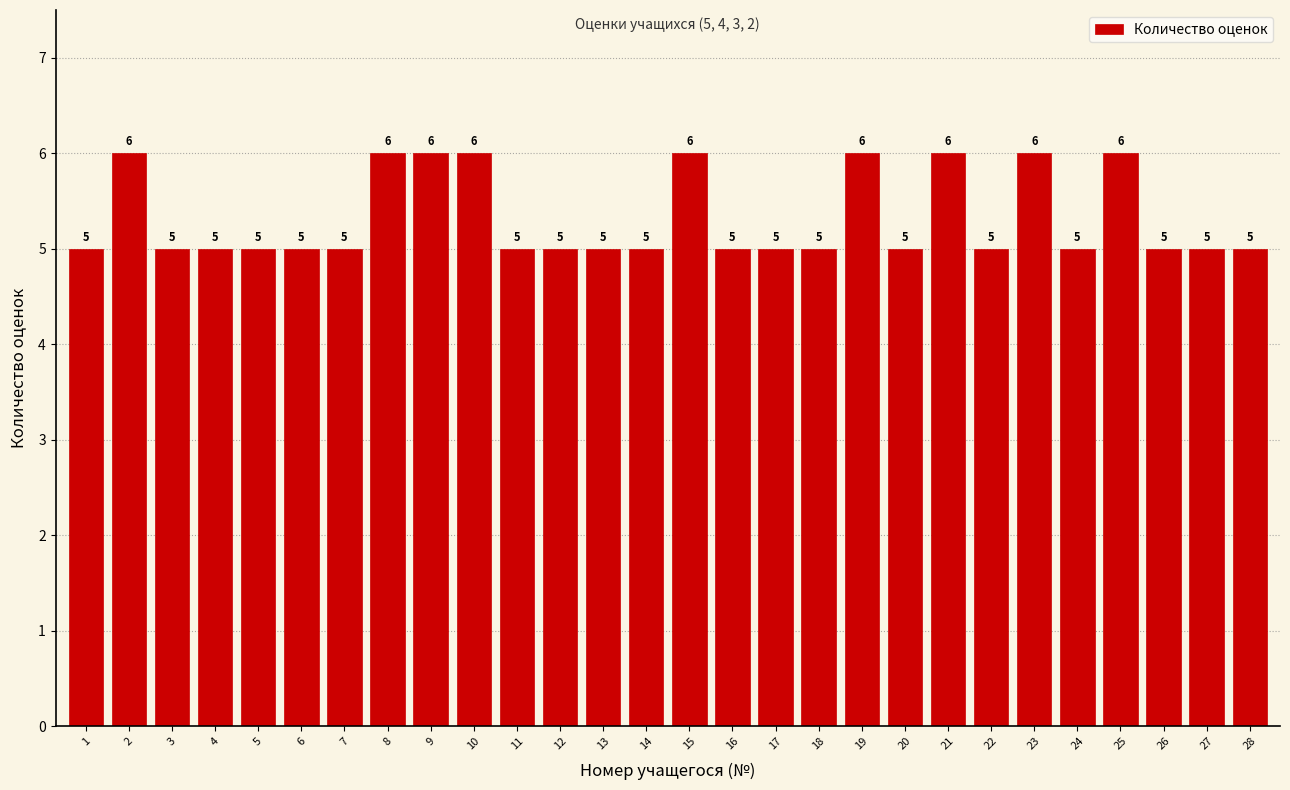

Reading left to right, what are all the values shown in this chart?

1=5	2=6	3=5	4=5	5=5	6=5	7=5	8=6	9=6	10=6	11=5	12=5	13=5	14=5	15=6	16=5	17=5	18=5	19=6	20=5	21=6	22=5	23=6	24=5	25=6	26=5	27=5	28=5